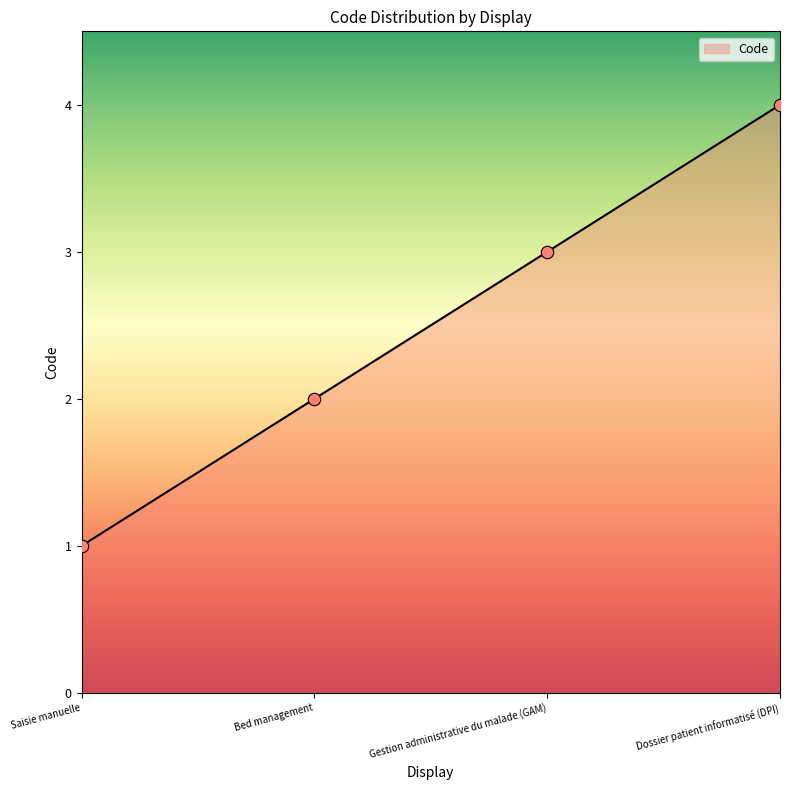

What is the change in value from Bed management to Dossier patient informatisé (DPI)?

+2